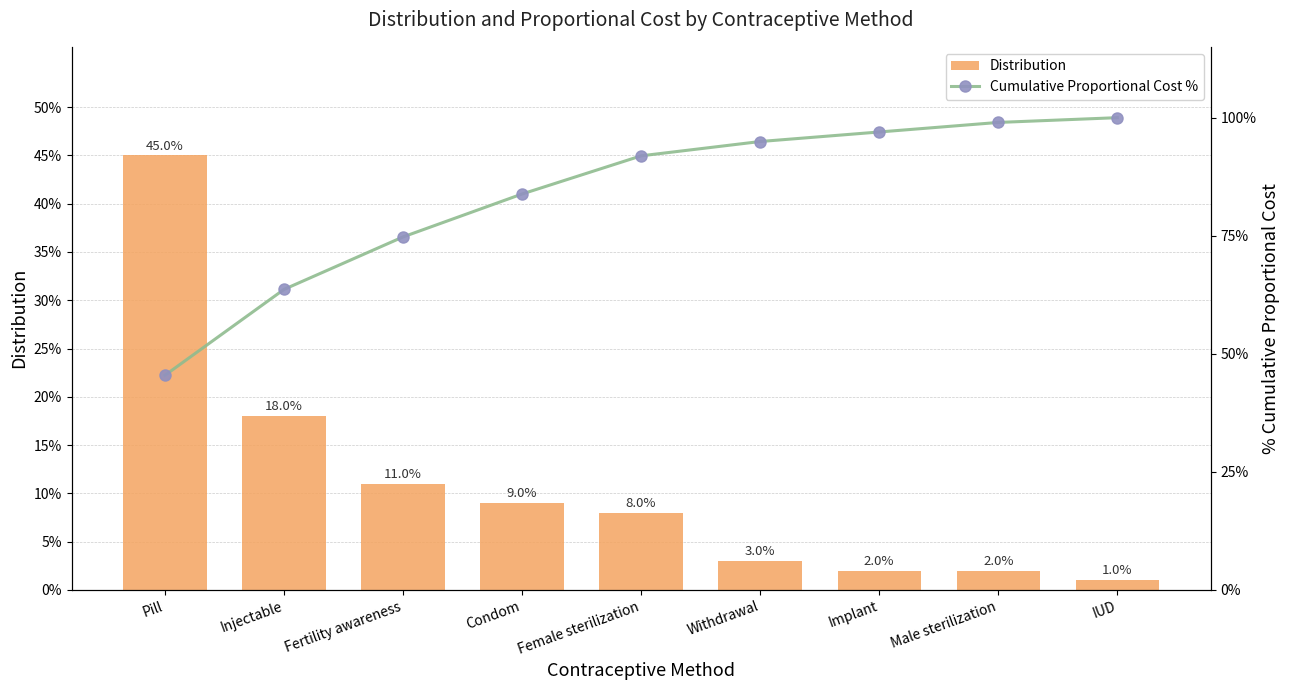

What is the sum of all Distribution values?

1.0